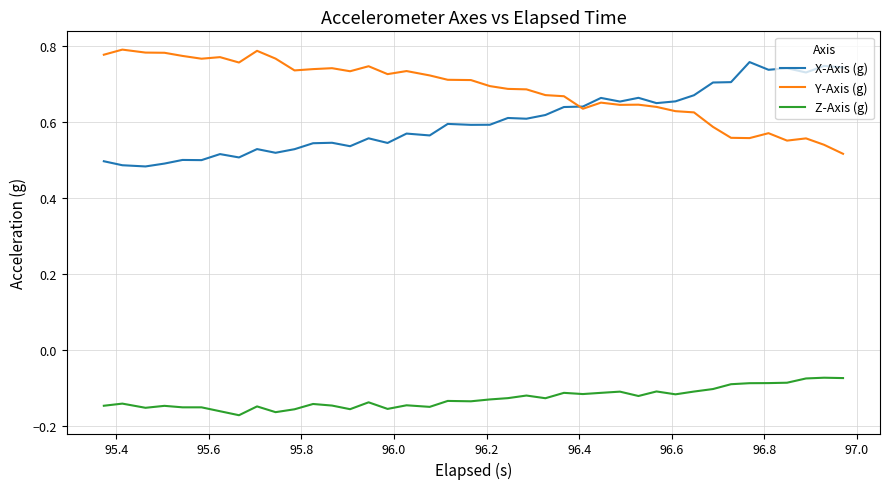

True or false: Z-Axis (g) and Y-Axis (g) cross at least once.

False